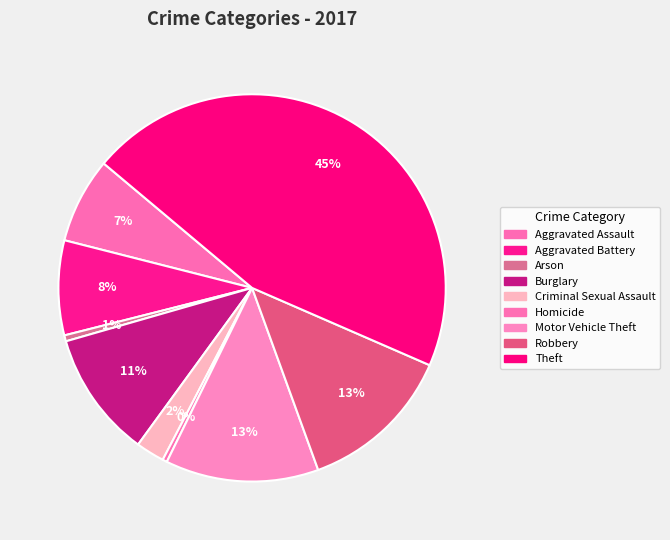

Combined, do Theft and Arson account for over 50%?

No